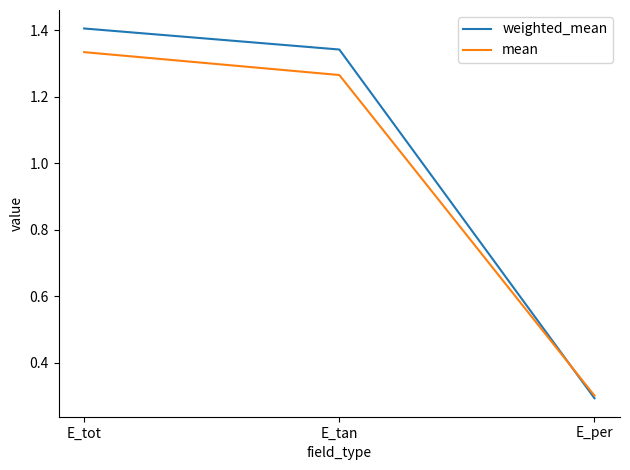

At which label does mean reach its minimum?

E_per